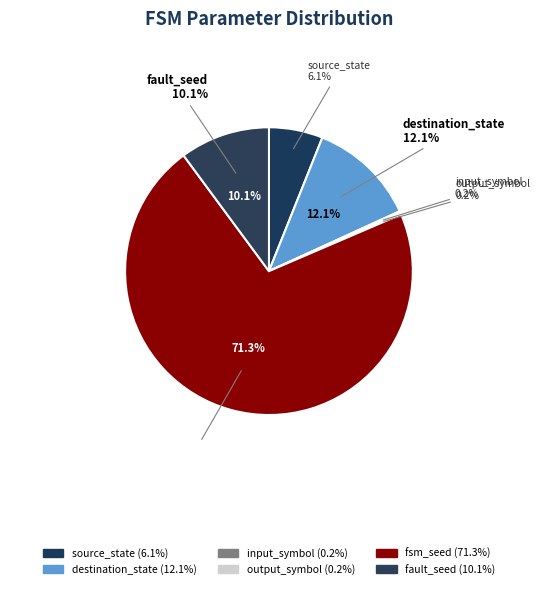

Count the number of slices in the pie.

6